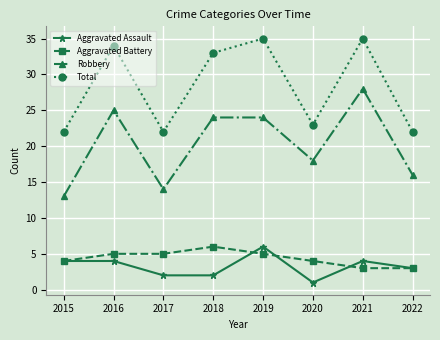

True or false: Total has a value of 34 at 2022.

False